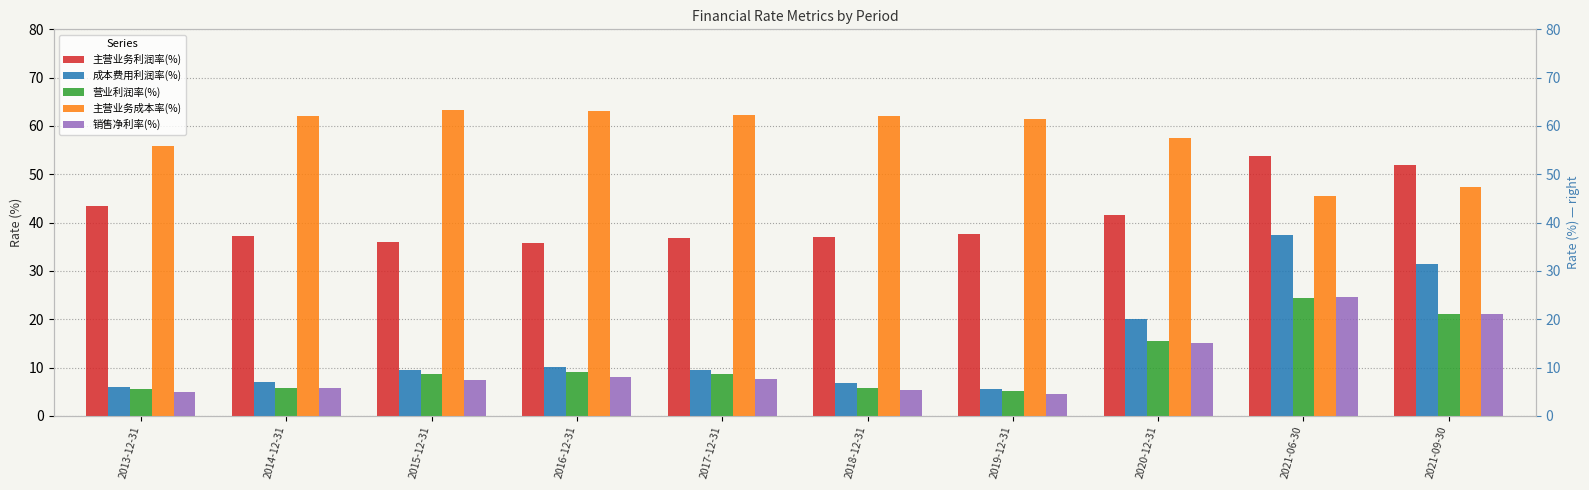

What is the highest value of the 营业利润率(%) series?

24.3